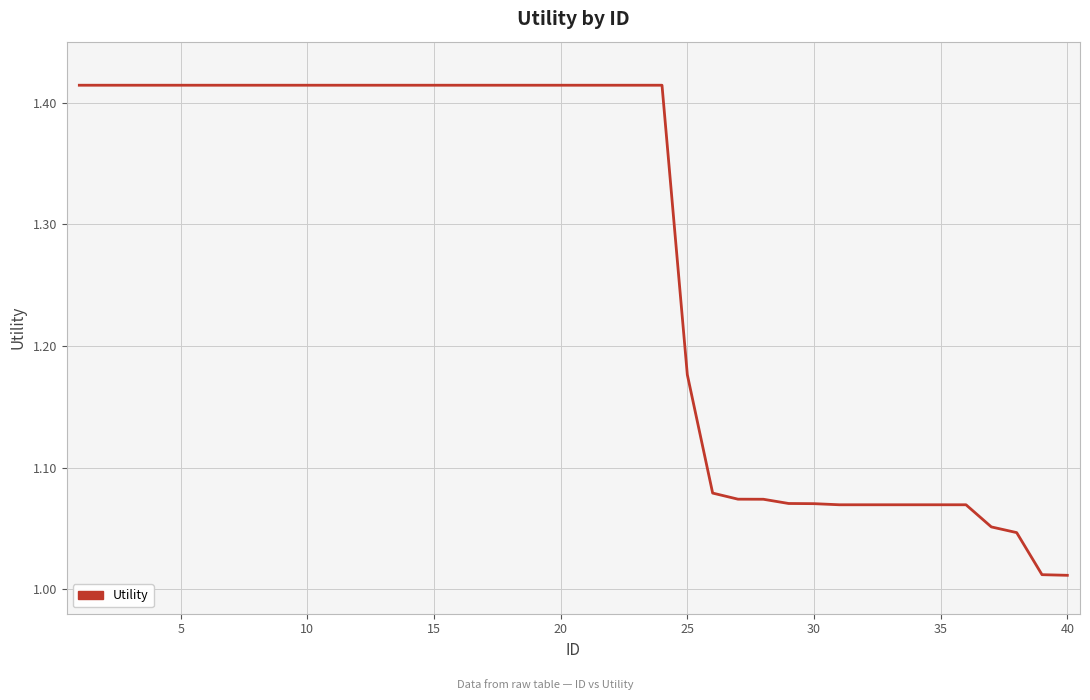

How many lines are shown in the chart?

1